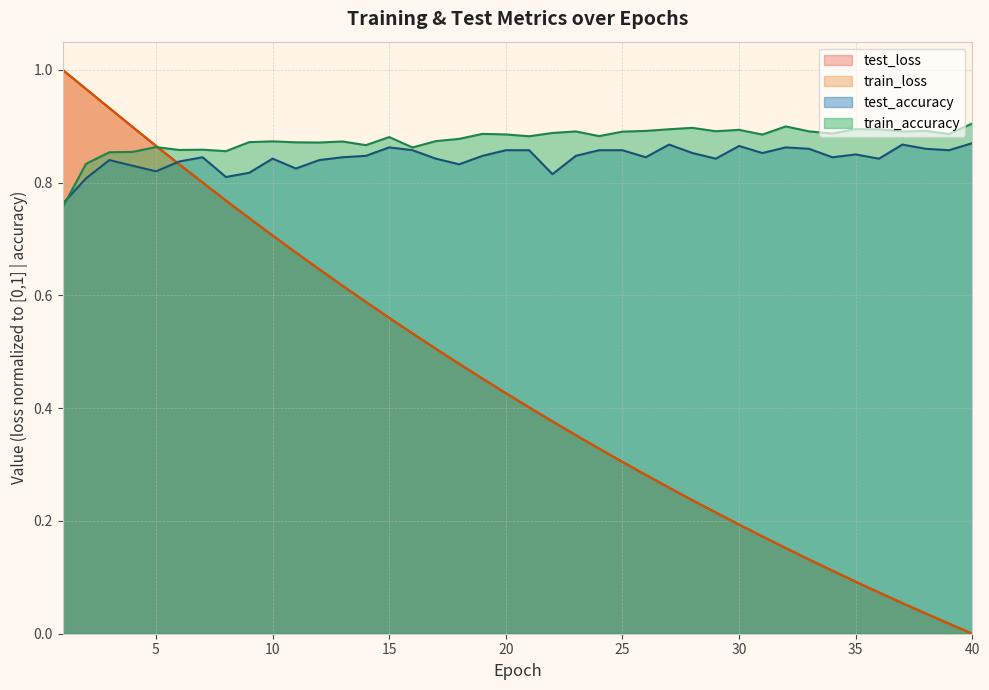

What is the total value across all series at 17?

2.7